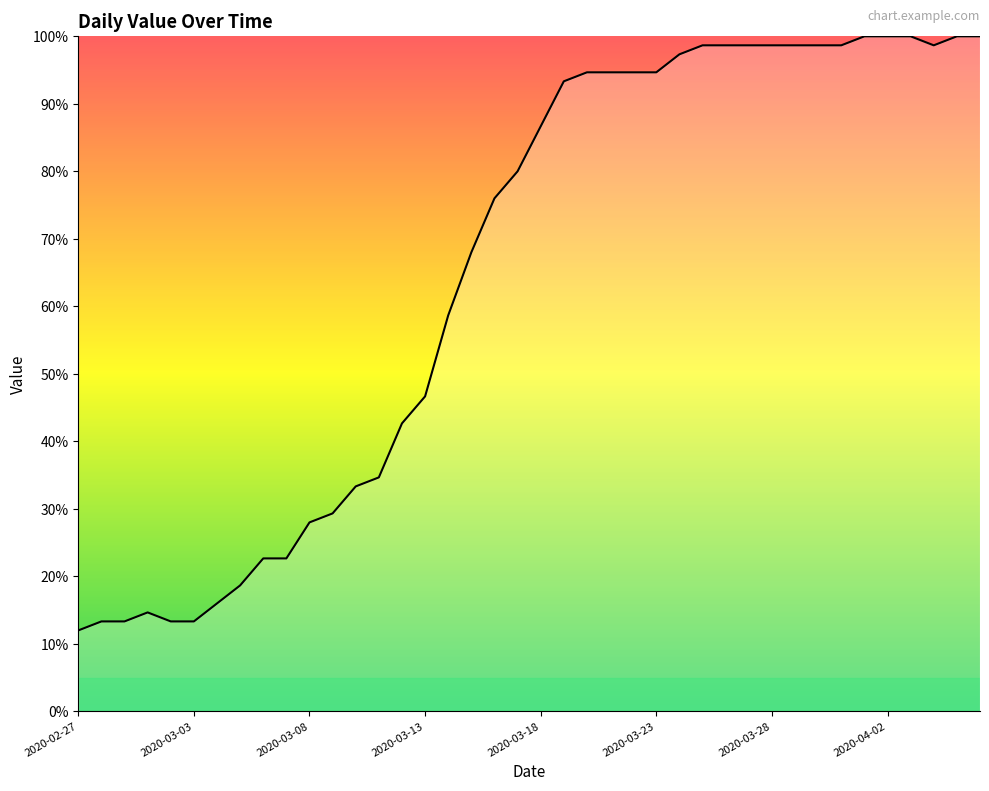

What is the greatest value displayed?

100.0